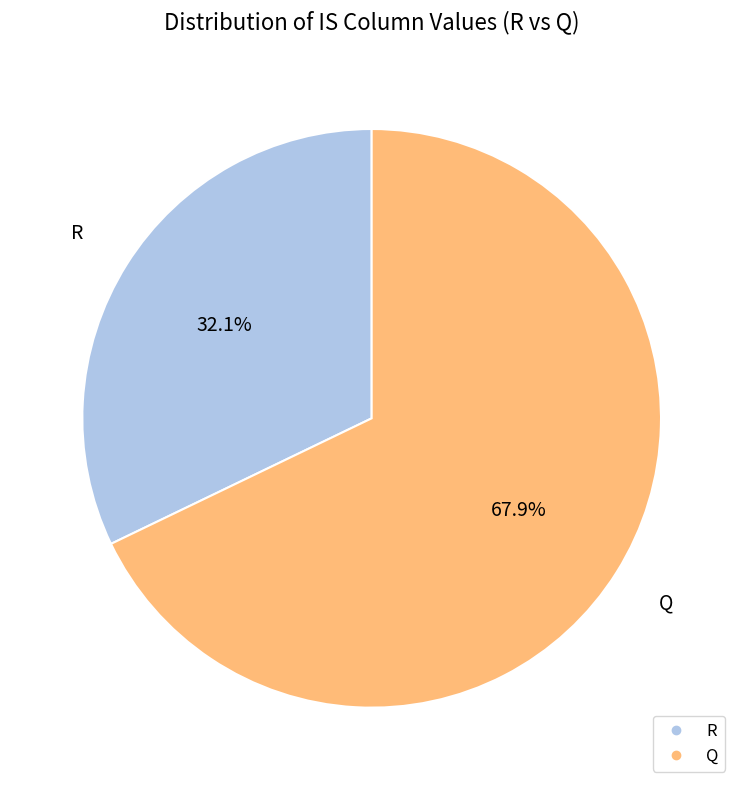

To the nearest percent, what portion does R represent?

32%